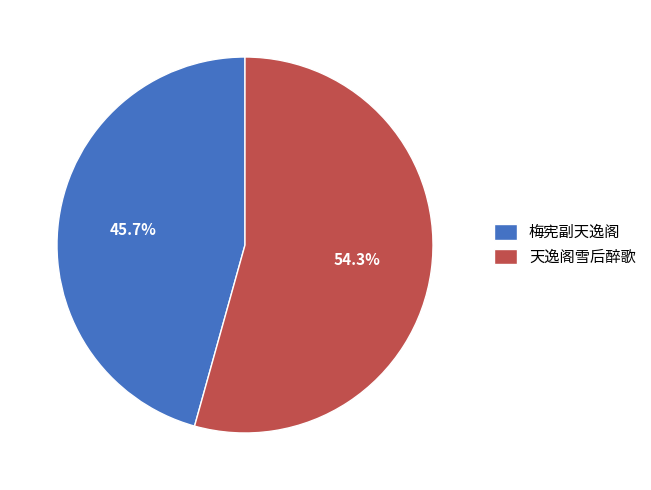

Rank the categories by value from highest to lowest.

天逸阁雪后醉歌, 梅宪副天逸阁